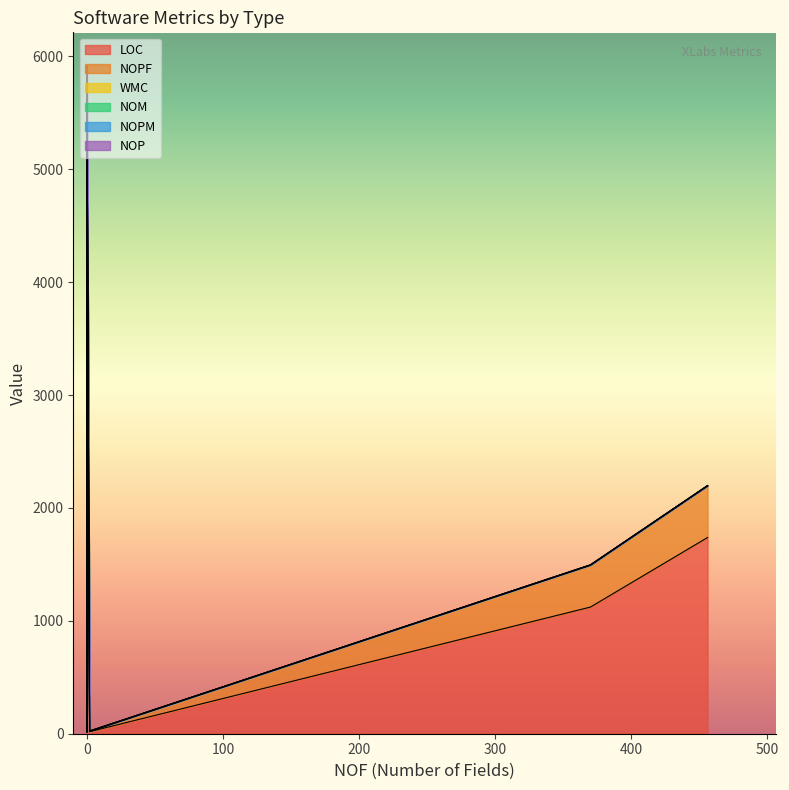

List the series in order of their peak value, highest first.

LOC, NOPF, WMC, NOM, NOPM, NOP